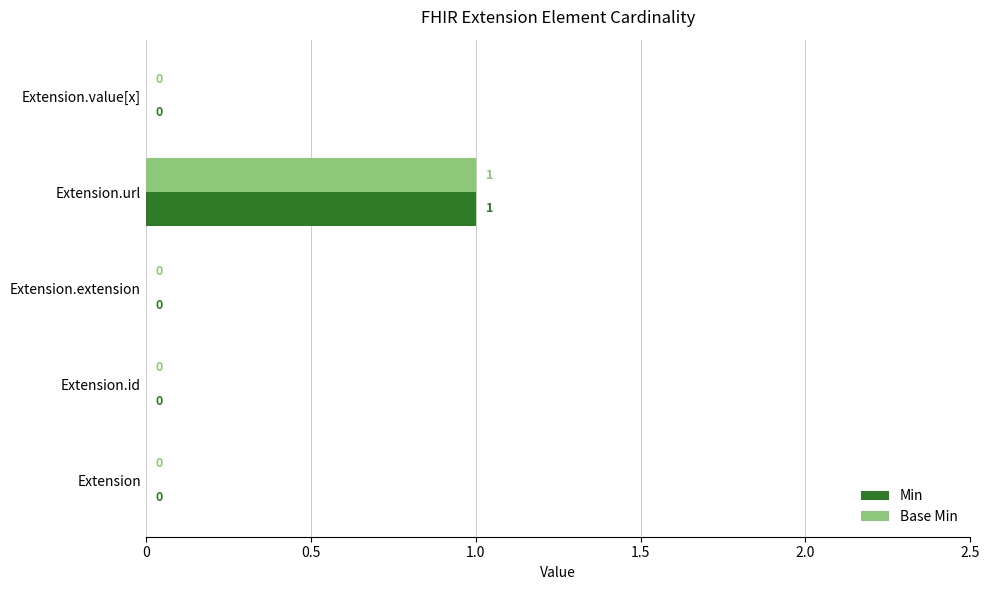

Which category has the highest value across all series?

Extension.url